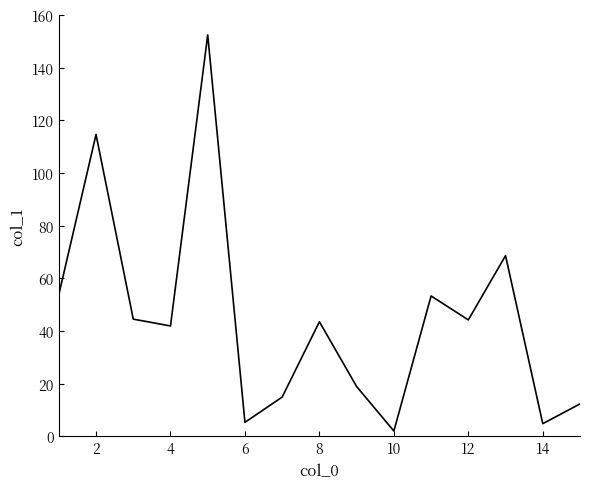

What is the sum of all values?

675.0